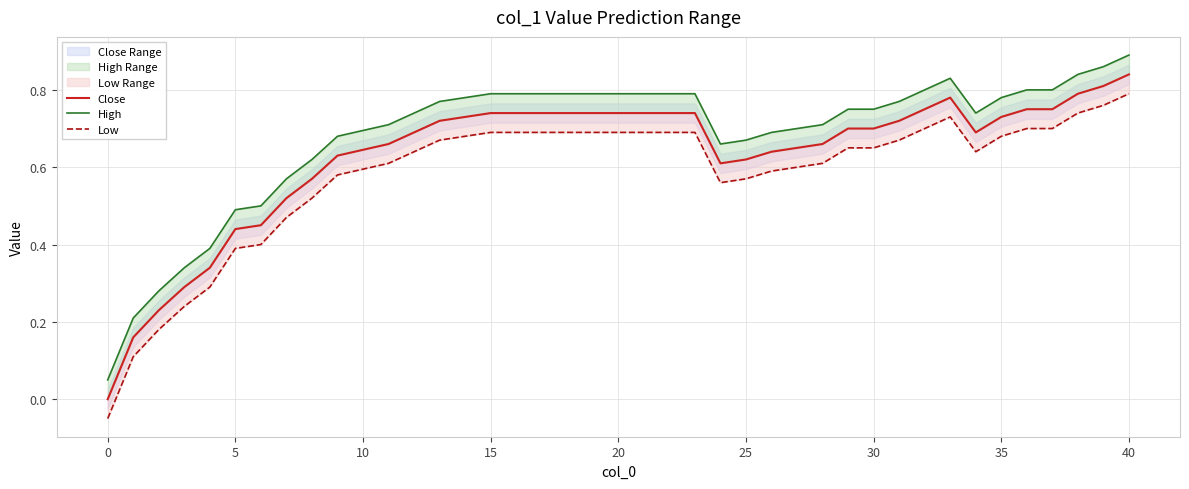

Is this an area chart (filled region under the line)?

No